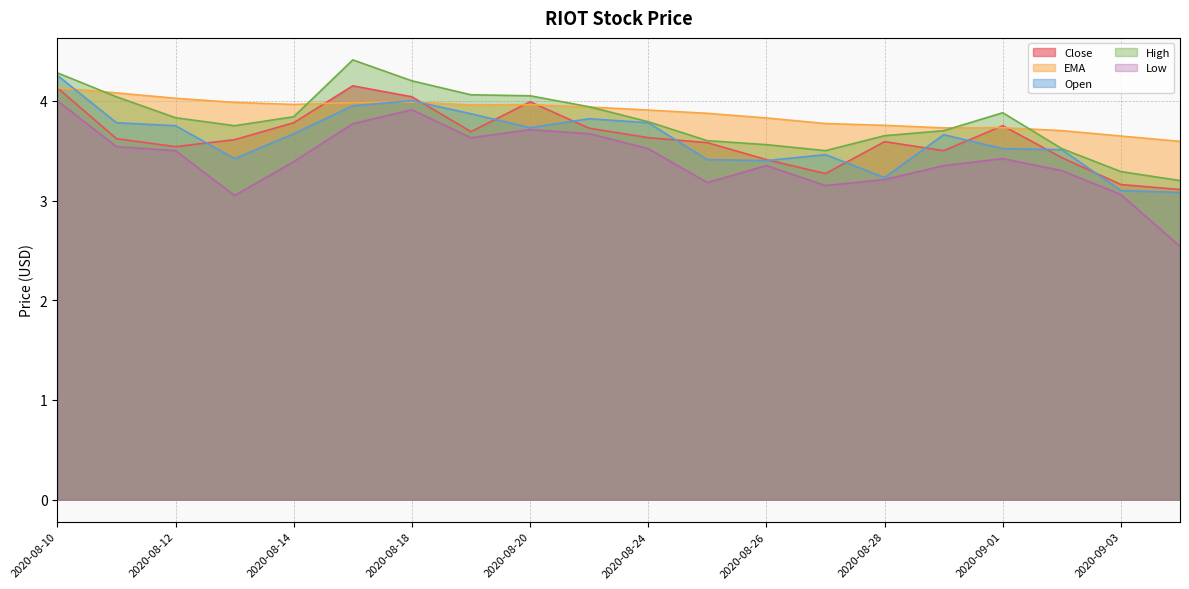

Reading left to right, list all the values displayed in this chart.

Close: 2020-08-10=4.1	2020-08-11=3.6	2020-08-12=3.5	2020-08-13=3.6	2020-08-14=3.8	2020-08-17=4.2	2020-08-18=4.0	2020-08-19=3.7	2020-08-20=4.0	2020-08-21=3.7	2020-08-24=3.6	2020-08-25=3.6	2020-08-26=3.4	2020-08-27=3.3	2020-08-28=3.6	2020-08-31=3.5	2020-09-01=3.8	2020-09-02=3.4	2020-09-03=3.2	2020-09-04=3.1
EMA: 2020-08-10=4.1	2020-08-11=4.1	2020-08-12=4.0	2020-08-13=4.0	2020-08-14=4.0	2020-08-17=4.0	2020-08-18=4.0	2020-08-19=4.0	2020-08-20=4.0	2020-08-21=3.9	2020-08-24=3.9	2020-08-25=3.9	2020-08-26=3.8	2020-08-27=3.8	2020-08-28=3.8	2020-08-31=3.7	2020-09-01=3.7	2020-09-02=3.7	2020-09-03=3.6	2020-09-04=3.6
Open: 2020-08-10=4.3	2020-08-11=3.8	2020-08-12=3.8	2020-08-13=3.4	2020-08-14=3.7	2020-08-17=4.0	2020-08-18=4.0	2020-08-19=3.9	2020-08-20=3.7	2020-08-21=3.8	2020-08-24=3.8	2020-08-25=3.4	2020-08-26=3.4	2020-08-27=3.5	2020-08-28=3.2	2020-08-31=3.7	2020-09-01=3.5	2020-09-02=3.5	2020-09-03=3.1	2020-09-04=3.1
High: 2020-08-10=4.3	2020-08-11=4.0	2020-08-12=3.8	2020-08-13=3.8	2020-08-14=3.8	2020-08-17=4.4	2020-08-18=4.2	2020-08-19=4.1	2020-08-20=4.0	2020-08-21=3.9	2020-08-24=3.8	2020-08-25=3.6	2020-08-26=3.6	2020-08-27=3.5	2020-08-28=3.6	2020-08-31=3.7	2020-09-01=3.9	2020-09-02=3.5	2020-09-03=3.3	2020-09-04=3.2
Low: 2020-08-10=4.0	2020-08-11=3.5	2020-08-12=3.5	2020-08-13=3.0	2020-08-14=3.4	2020-08-17=3.8	2020-08-18=3.9	2020-08-19=3.6	2020-08-20=3.7	2020-08-21=3.7	2020-08-24=3.5	2020-08-25=3.2	2020-08-26=3.4	2020-08-27=3.1	2020-08-28=3.2	2020-08-31=3.4	2020-09-01=3.4	2020-09-02=3.3	2020-09-03=3.1	2020-09-04=2.5